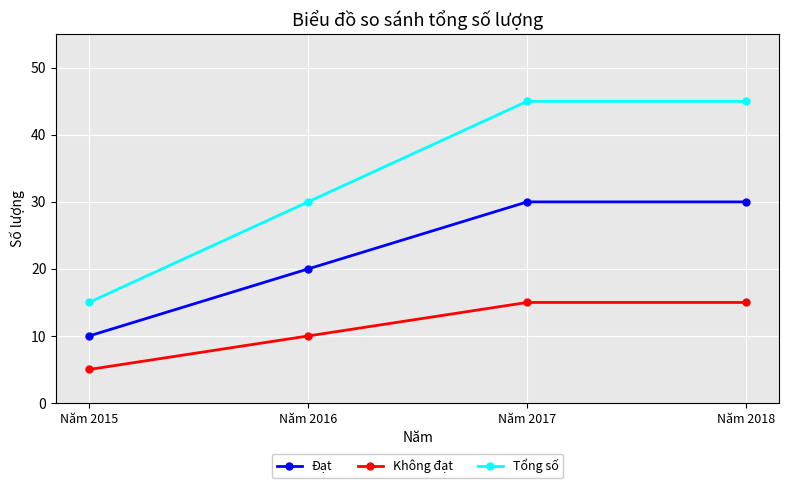

How many distinct data groups are displayed?

3